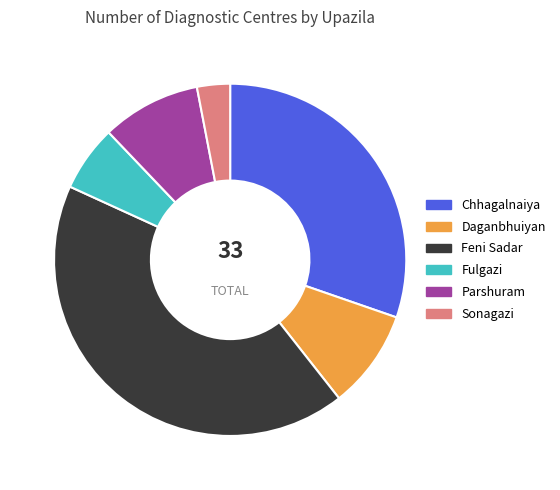

What is the largest slice in the pie chart?

Feni Sadar